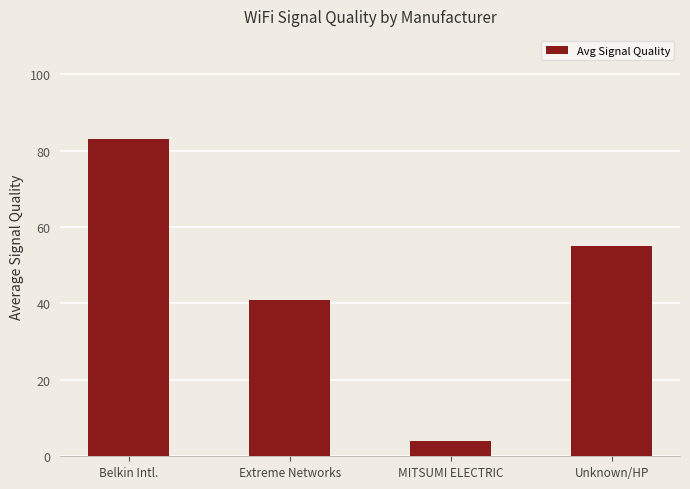

What position from the right is MITSUMI ELECTRIC?

2